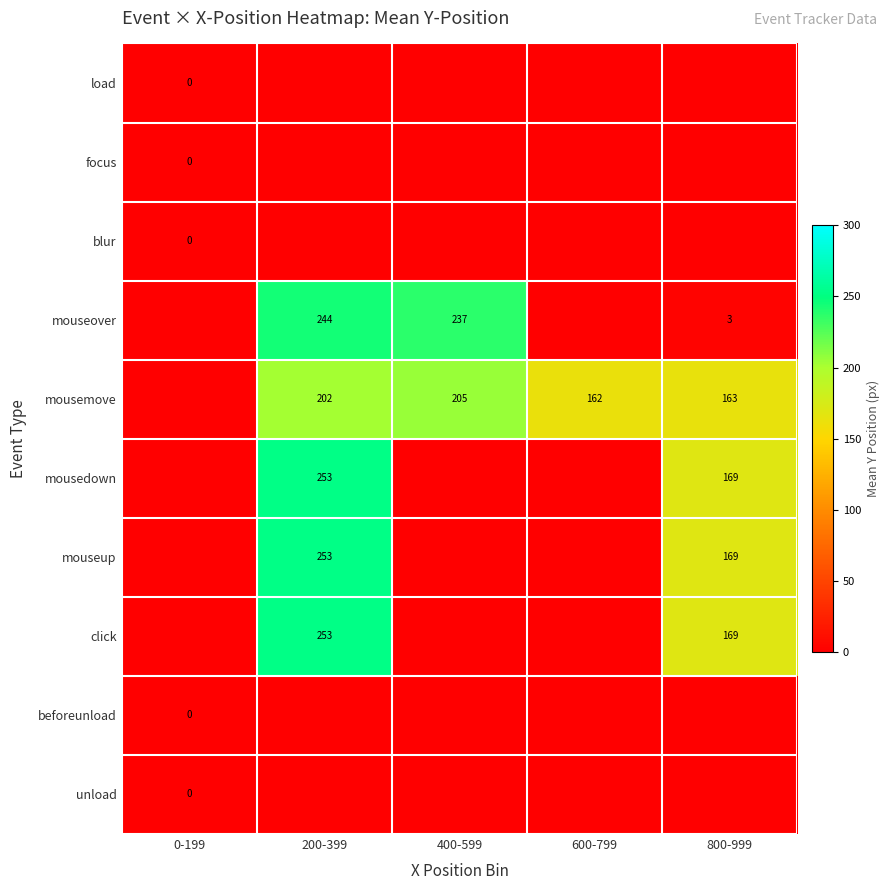

True or false: mouseover has a value of 3 at 800-999.

True